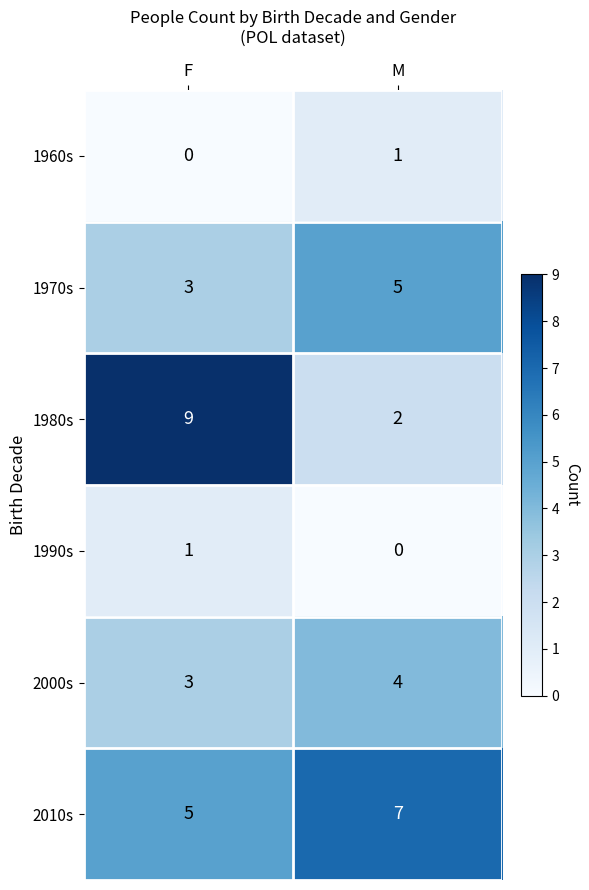

What is the difference between the 1980s values at F and M?

7